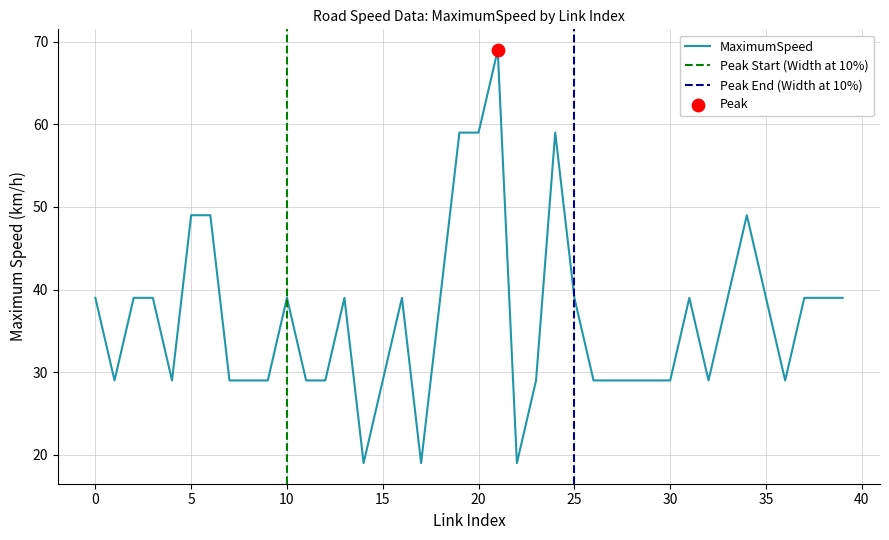

What is the ratio of the value at 39 to the value at 14?

2.1